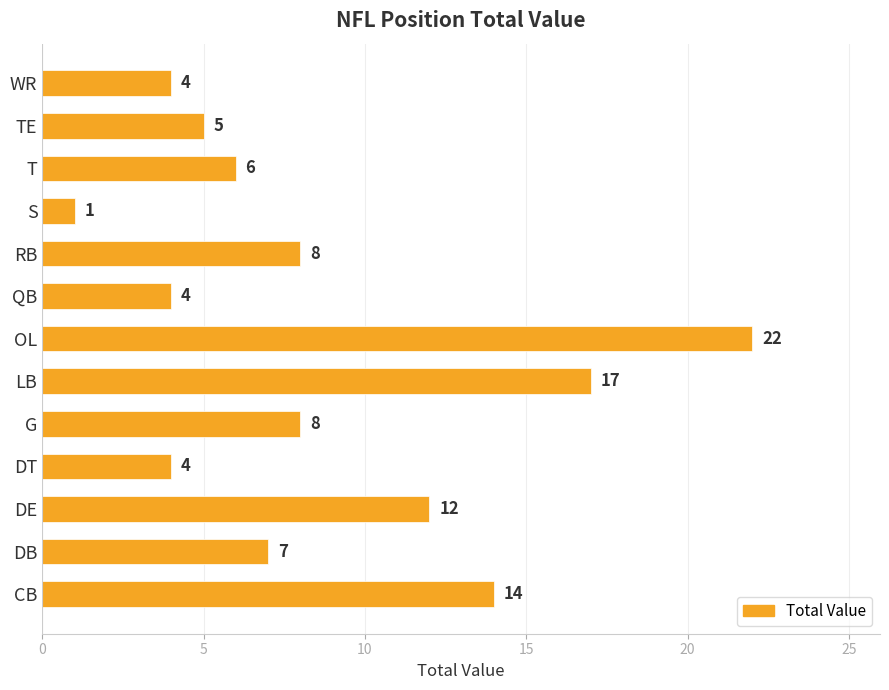

What is the minimum value shown in the chart?

1